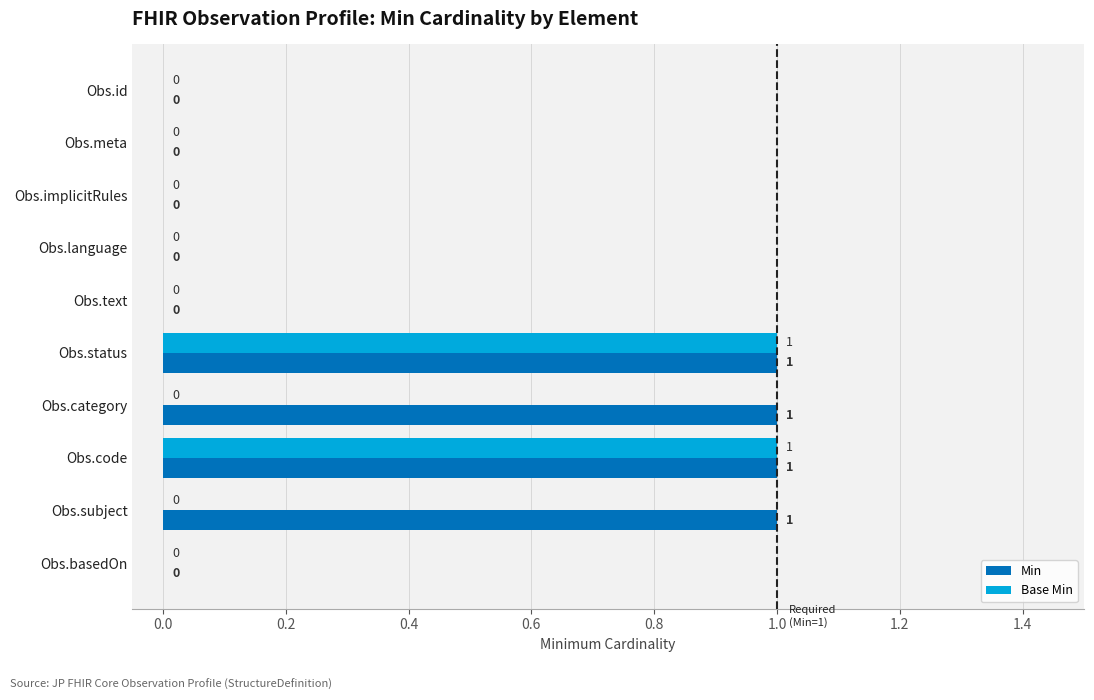

What is the sum of all Min values?

4